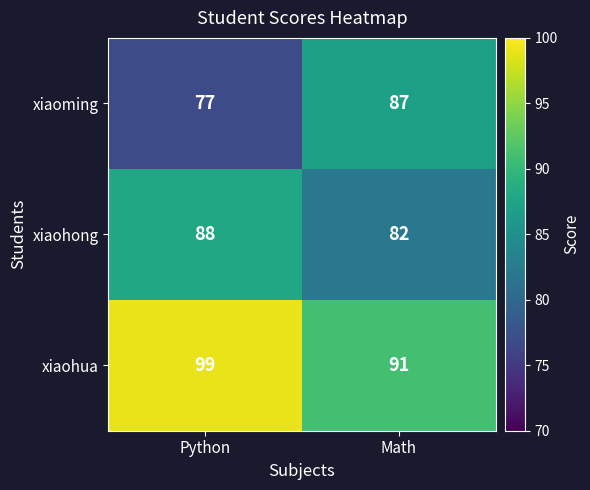

List the series in order of their peak value, lowest first.

xiaoming, xiaohong, xiaohua